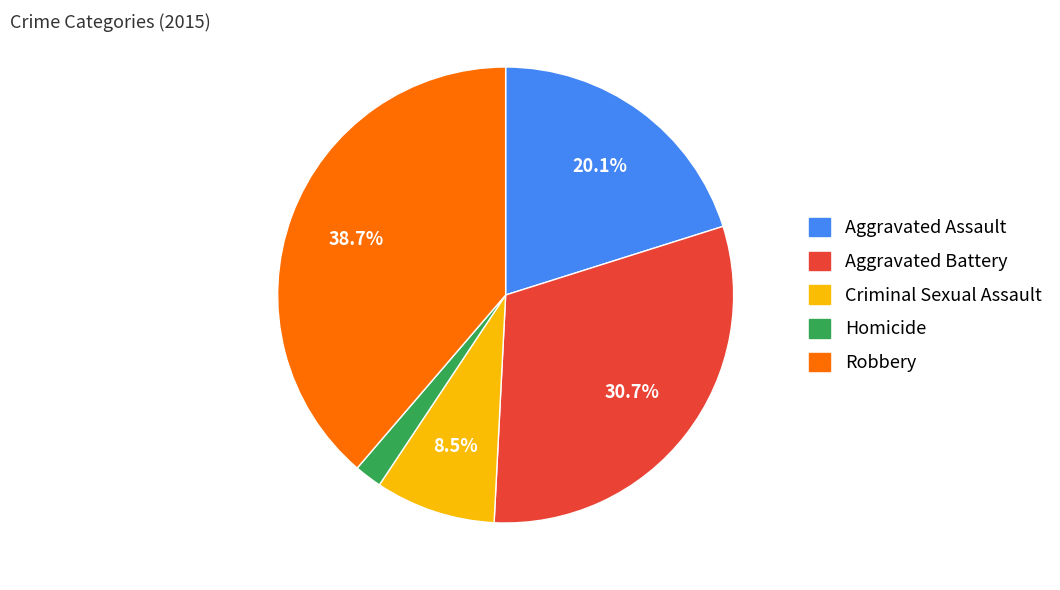

Is it true that Criminal Sexual Assault is 14% of the pie?

False